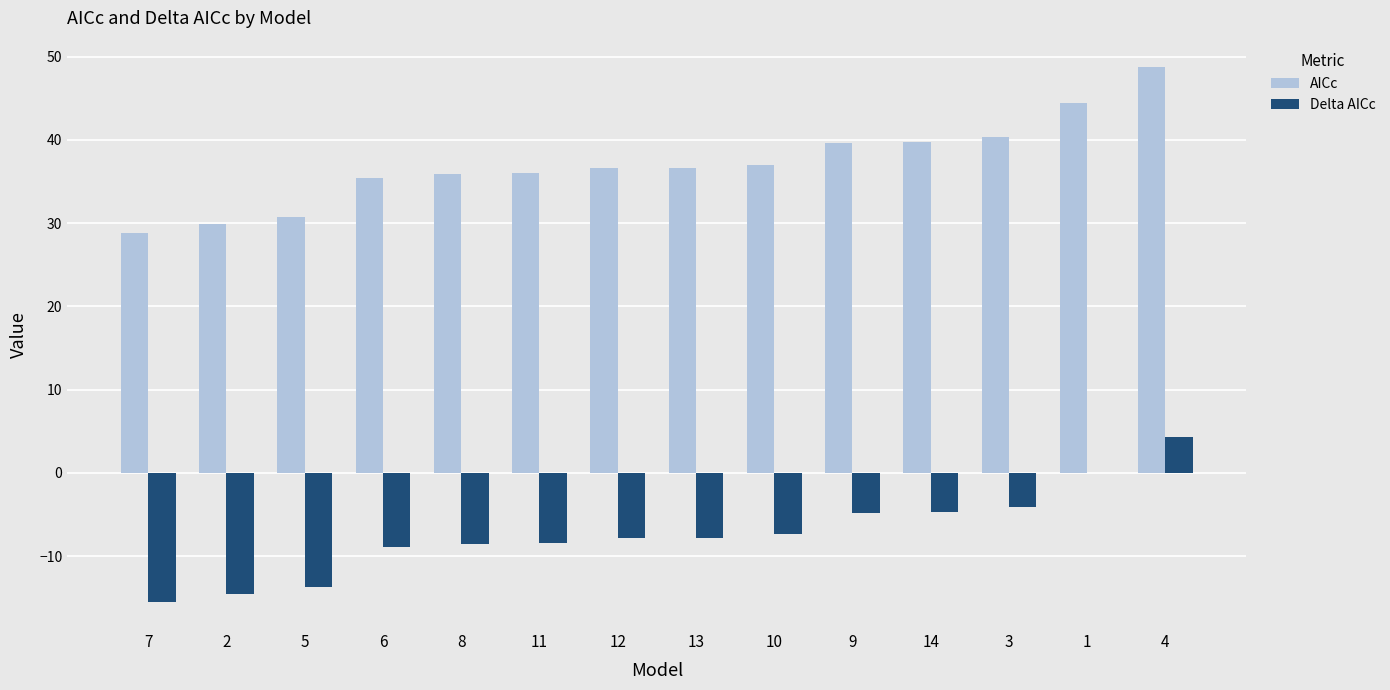

Does the chart contain stacked bars?

No